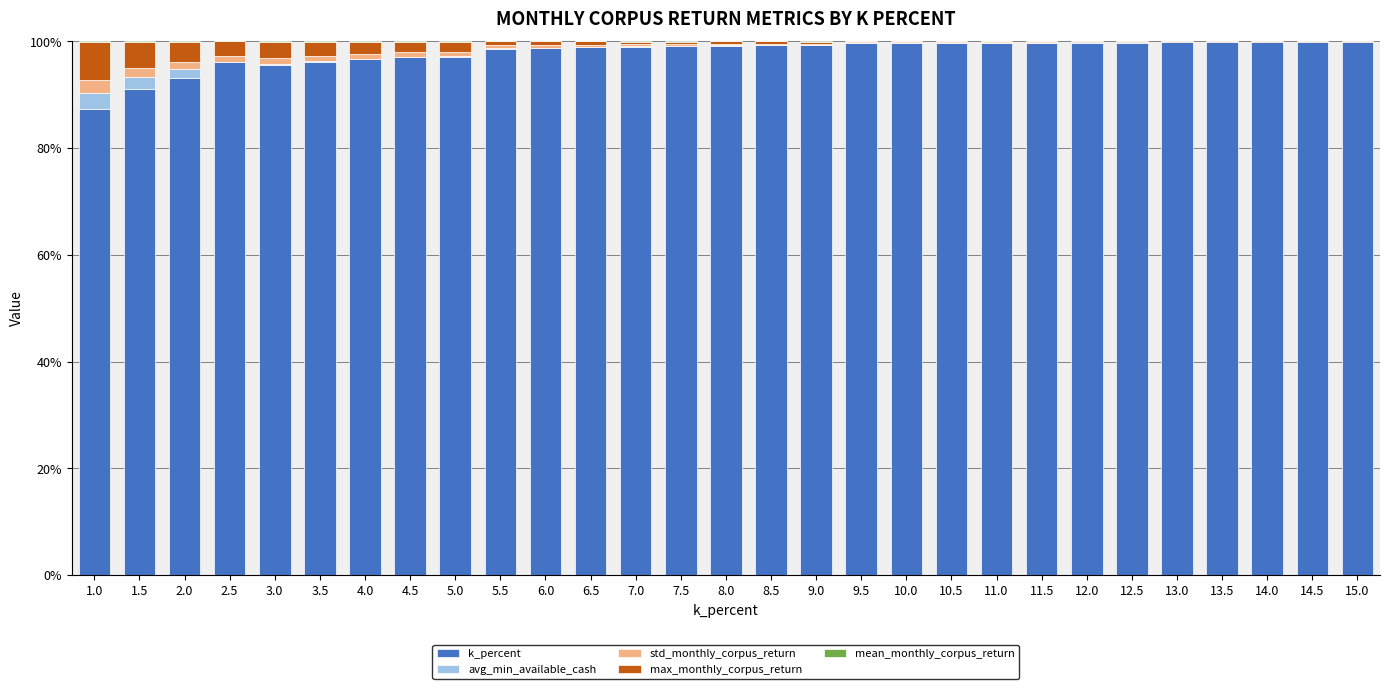

The value of k_percent at 1.5 is 91.1. True or false?

True